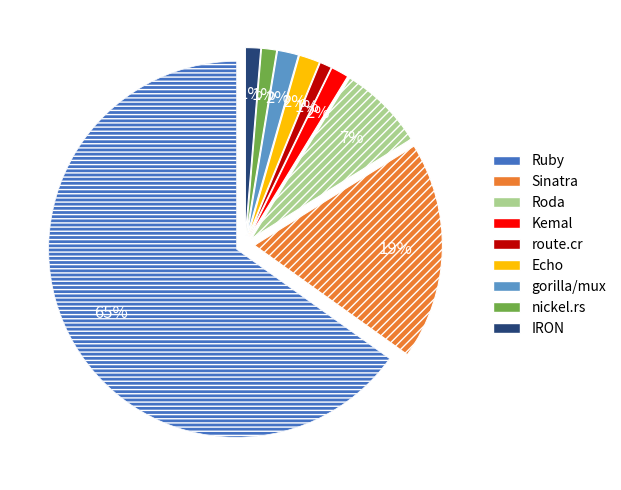

To the nearest percent, what is the average slice percentage?

11%